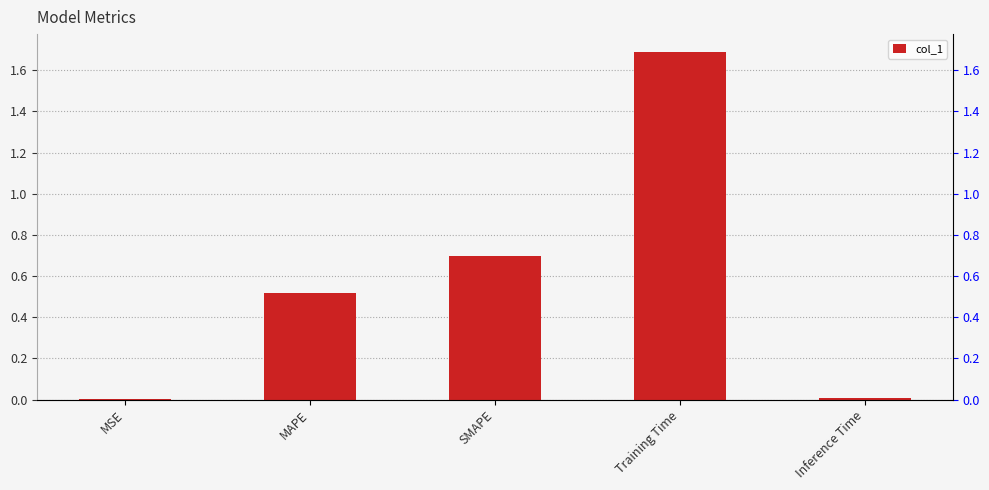

Are the bars horizontal?

No